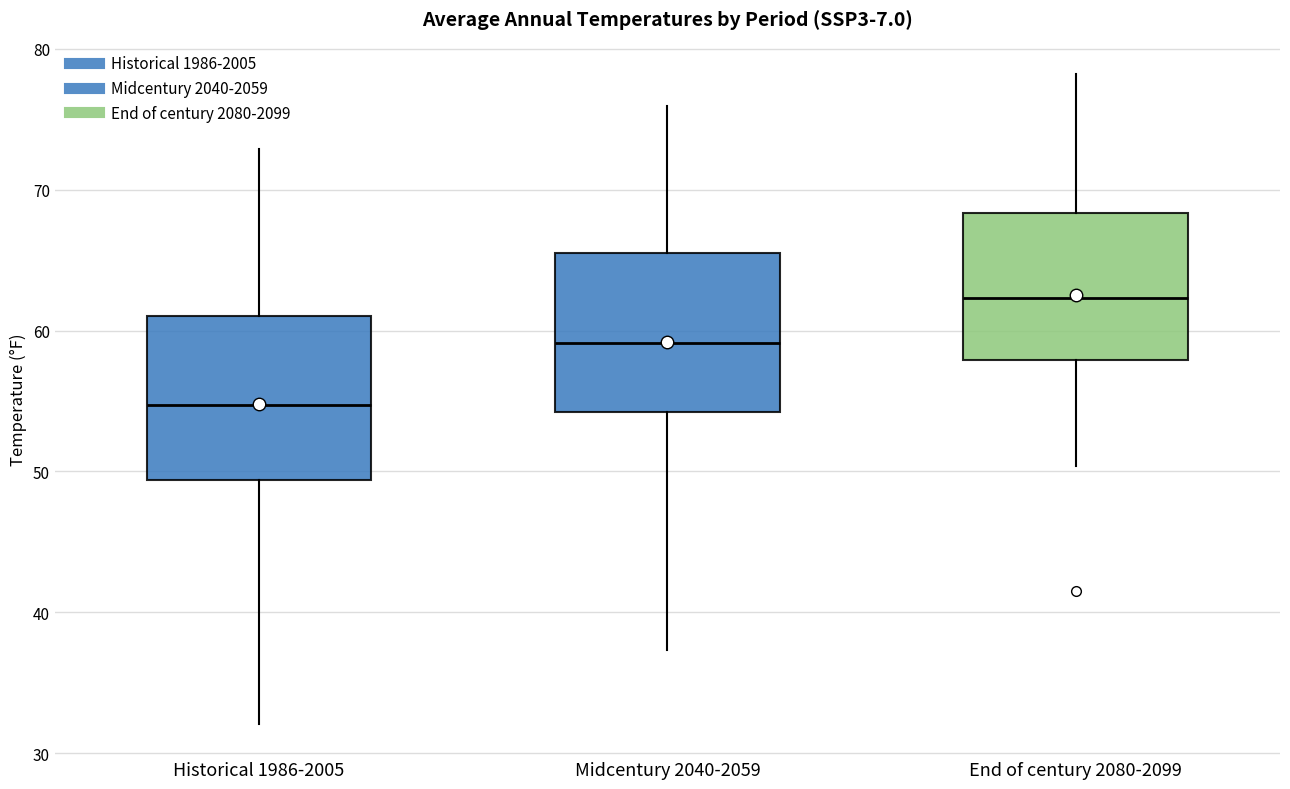

Reading left to right, read every box against the y-axis: the position of its median line, the range the box covers, and the ends of its whiskers. The values are not printed on the chart, so give them approximately, as read against the axis.

Historical 1986-2005: median 55, box 49 to 61, whiskers 32 to 73
Midcentury 2040-2059: median 59, box 54 to 66, whiskers 37 to 76
End of century 2080-2099: median 62, box 58 to 68, whiskers 50 to 78